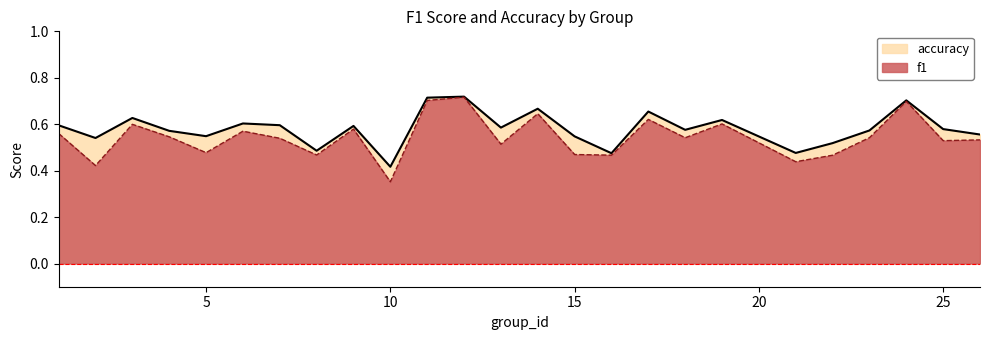

Which label corresponds to the largest value in the chart?

12